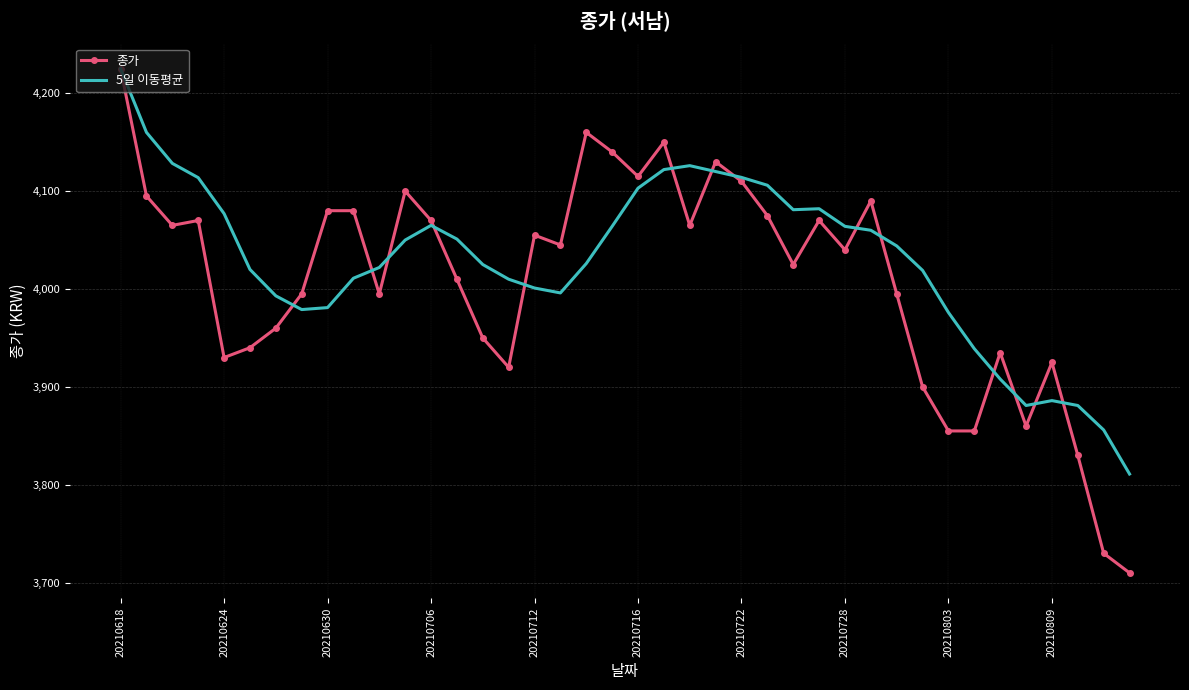

What is the lowest value of the 종가 series?

3710.0